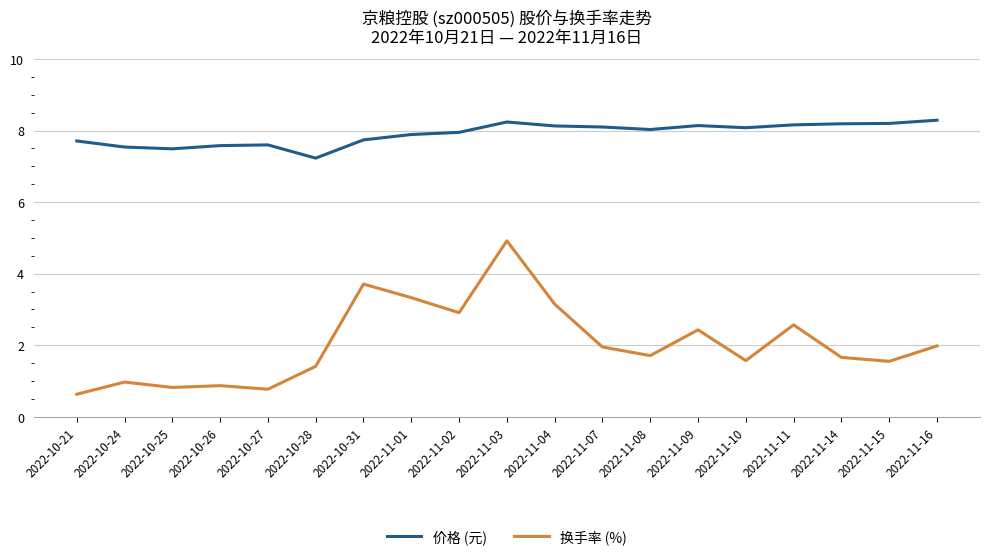

True or false: 价格 (元) has a value of 3.2 at 2022-11-08.

False